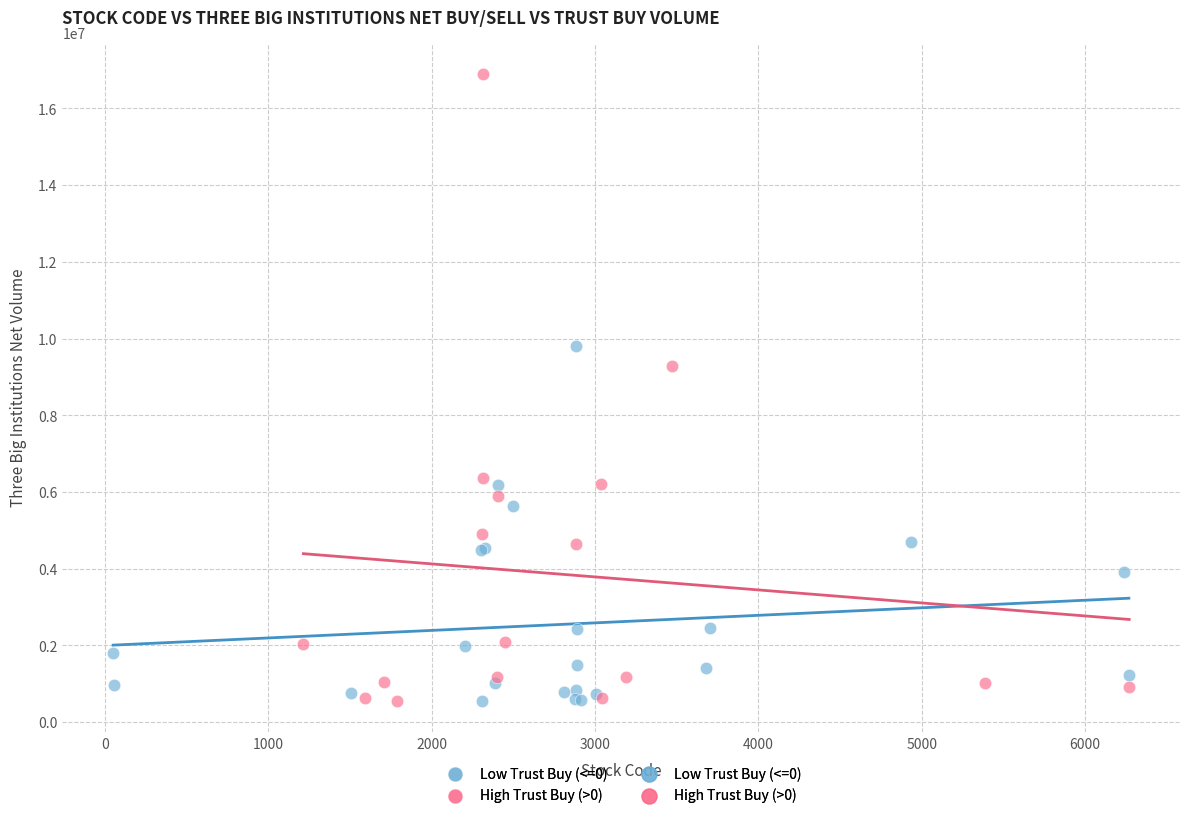

Which series contains the highest Y value?

High Trust Buy (>0)